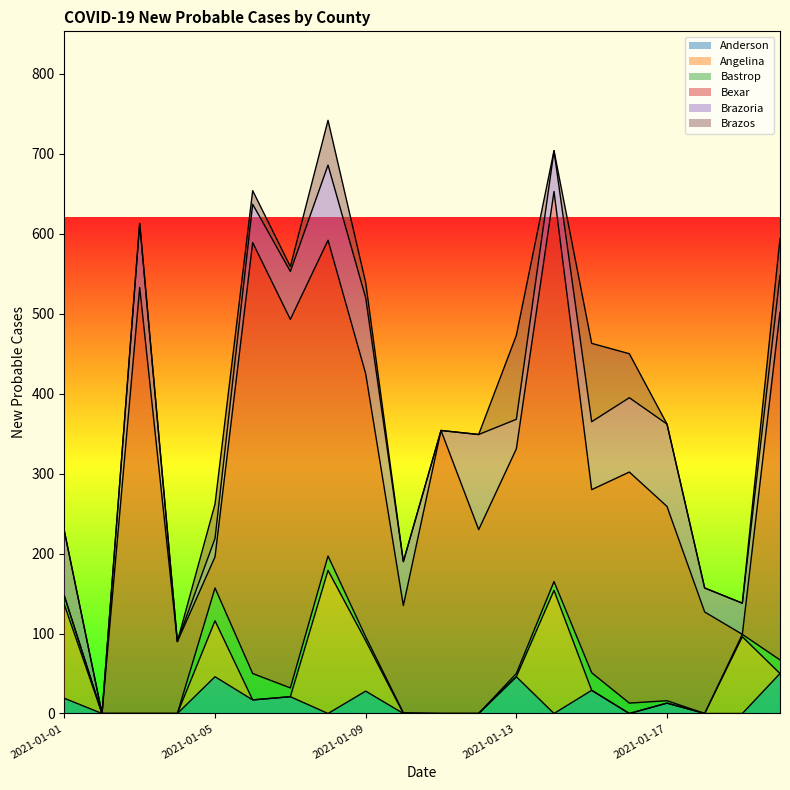

What is the difference between the highest and lowest values at 2021-01-15?

229